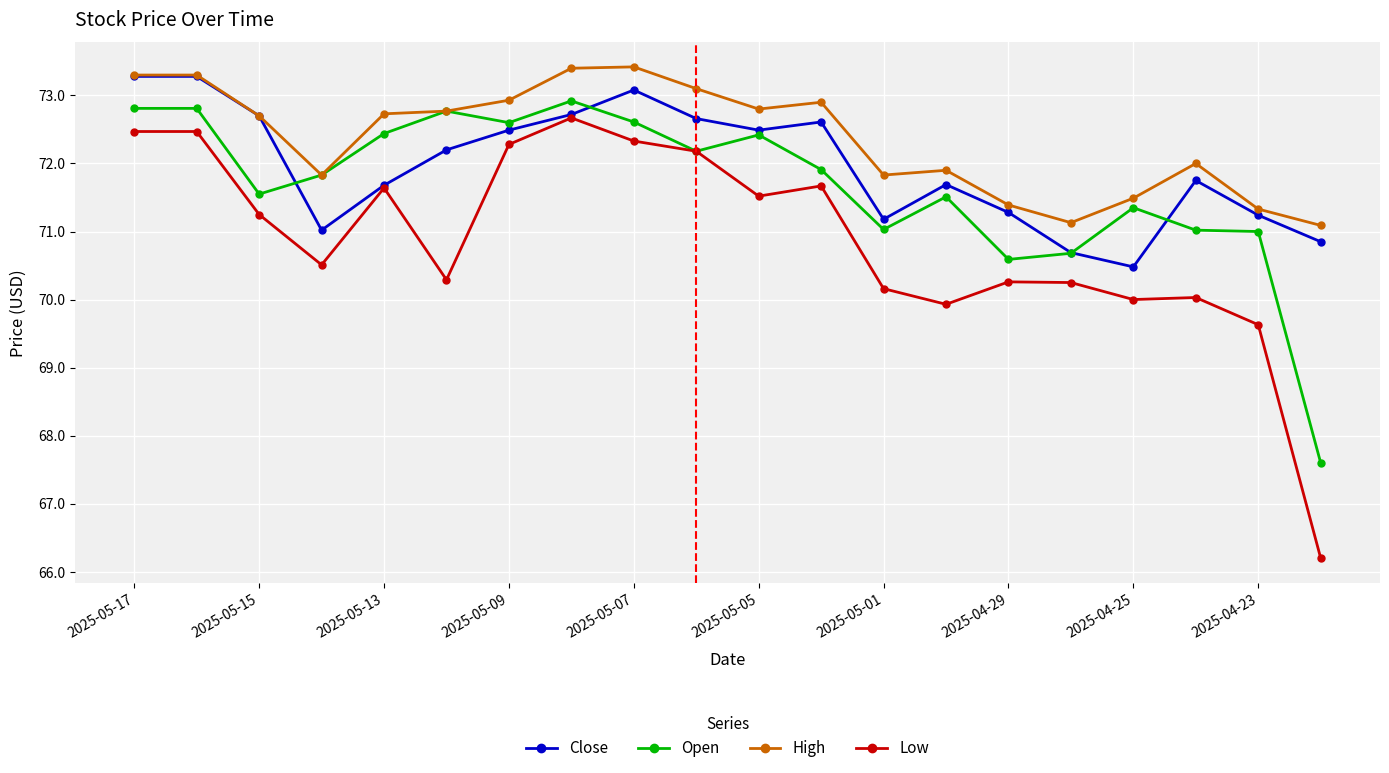

Which series has the largest total across all categories?

High